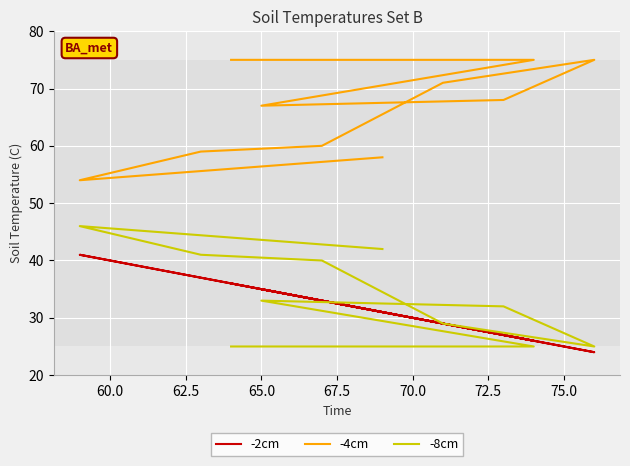

What are all the series names shown in the legend?

-2cm, -4cm, -8cm